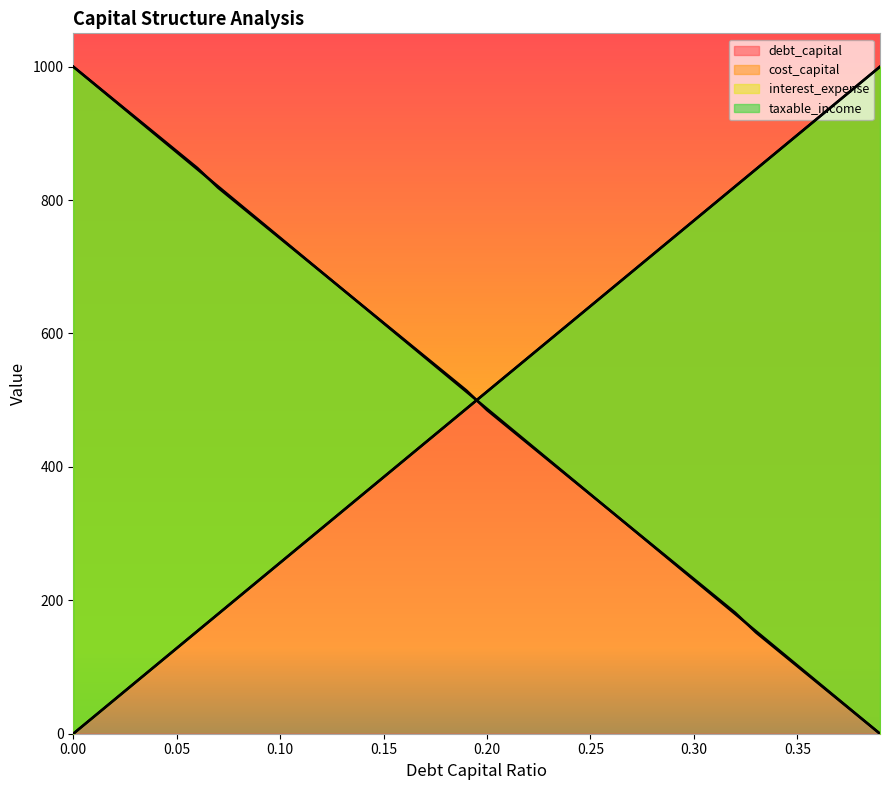

What is the difference between the maximum and second lowest values in the interest_expense series?

974.4